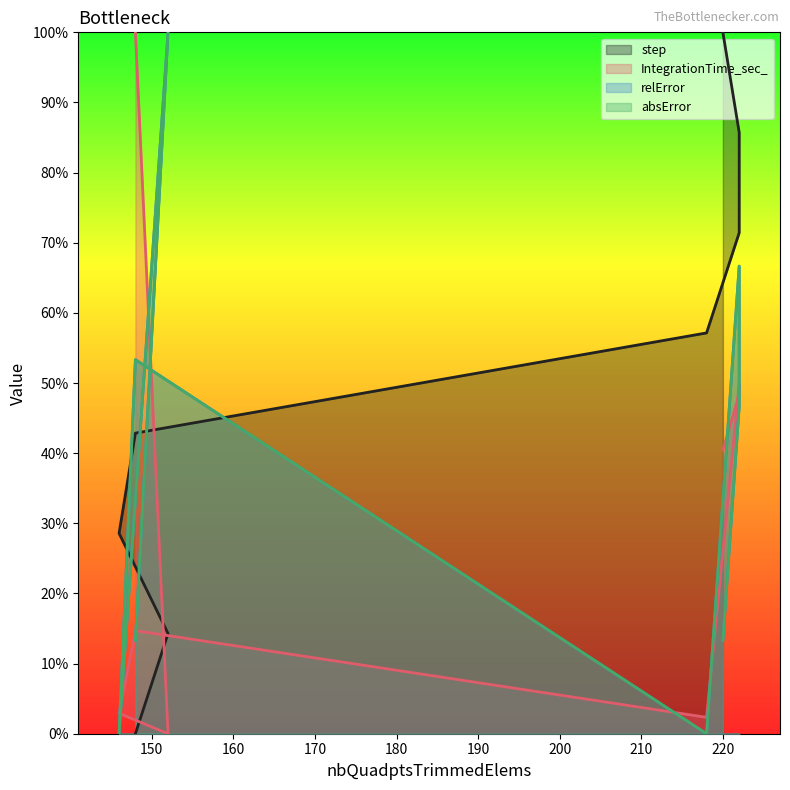

Reading right to left, what are all the values shown in this chart?

step: 1.0	0.9	0.7	0.6	0.4	0.3	0.1	0.0
IntegrationTime_sec_: 0.4	0.5	0.5	0.0	0.1	0.0	0.0	1.0
relError: 0.1	0.5	0.7	0.0	0.5	0.0	1.0	0.1
absError: 0.1	0.5	0.7	0.0	0.5	0.0	1.0	0.1